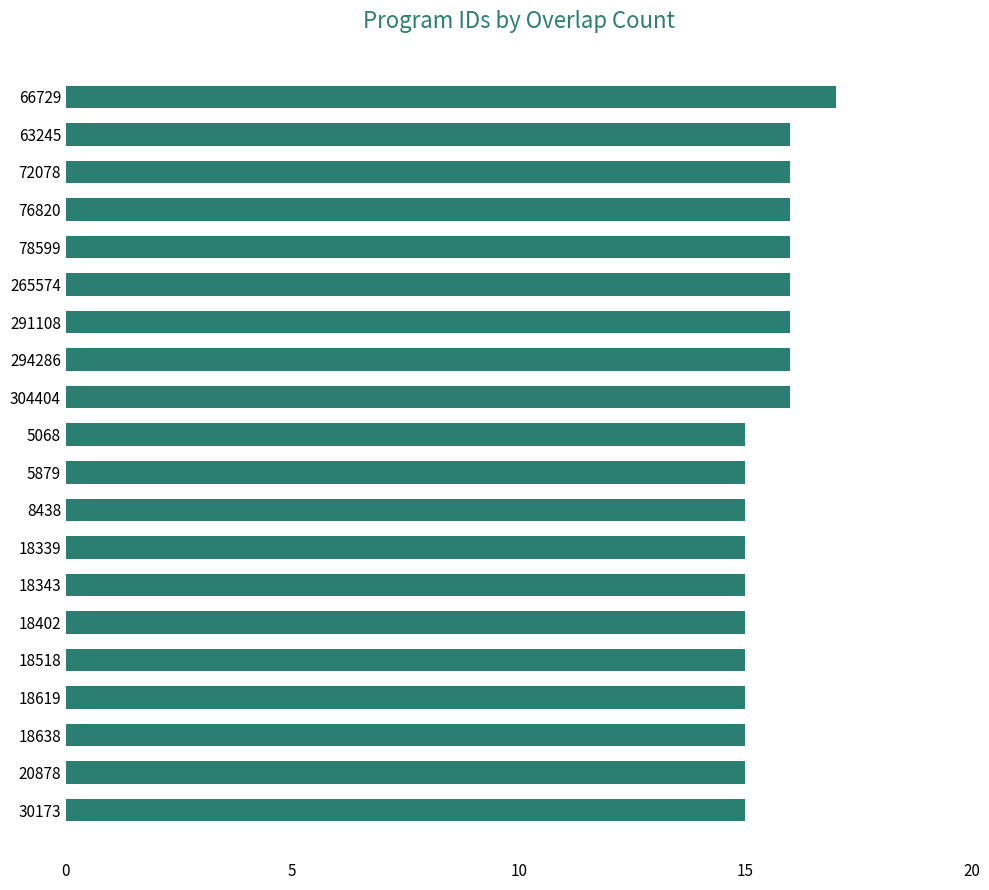

Is it true that the value at 18339 is 5?

False